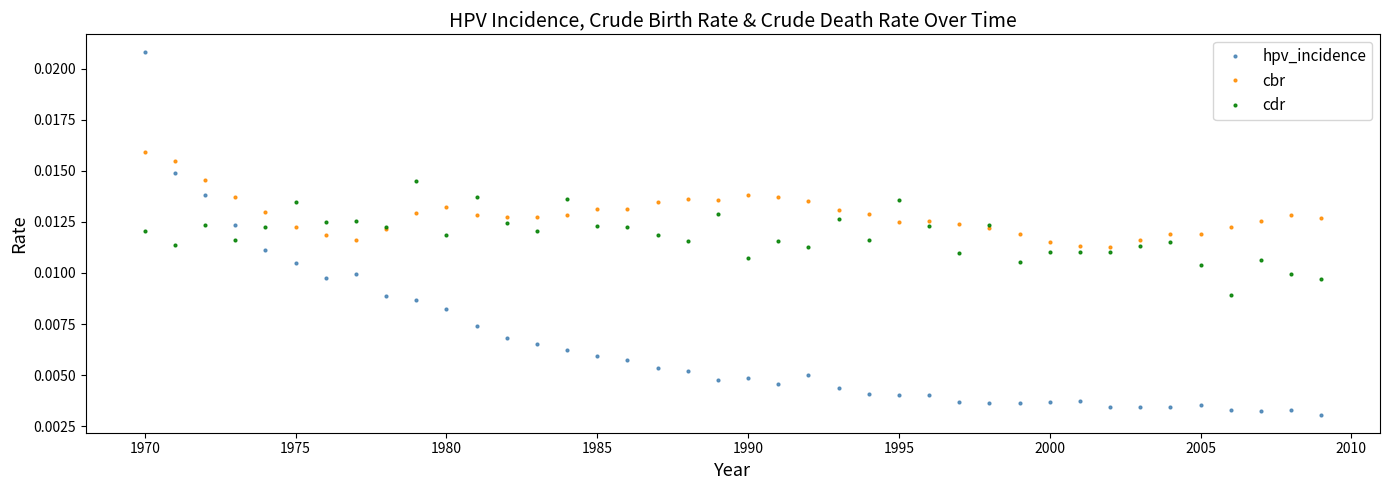

Rank the series by their maximum value, from lowest to highest.

cdr, cbr, hpv_incidence